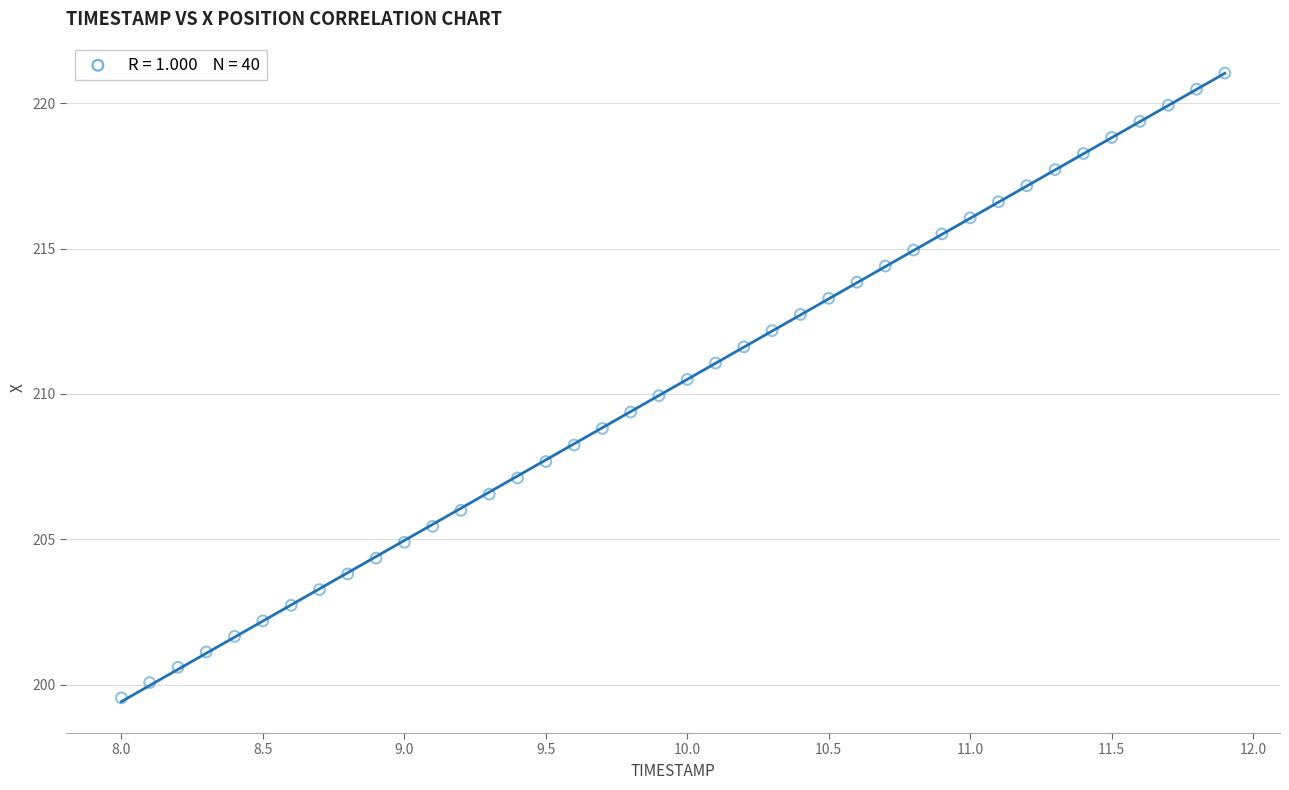

What is the range of Y values (max minus min)?

21.5